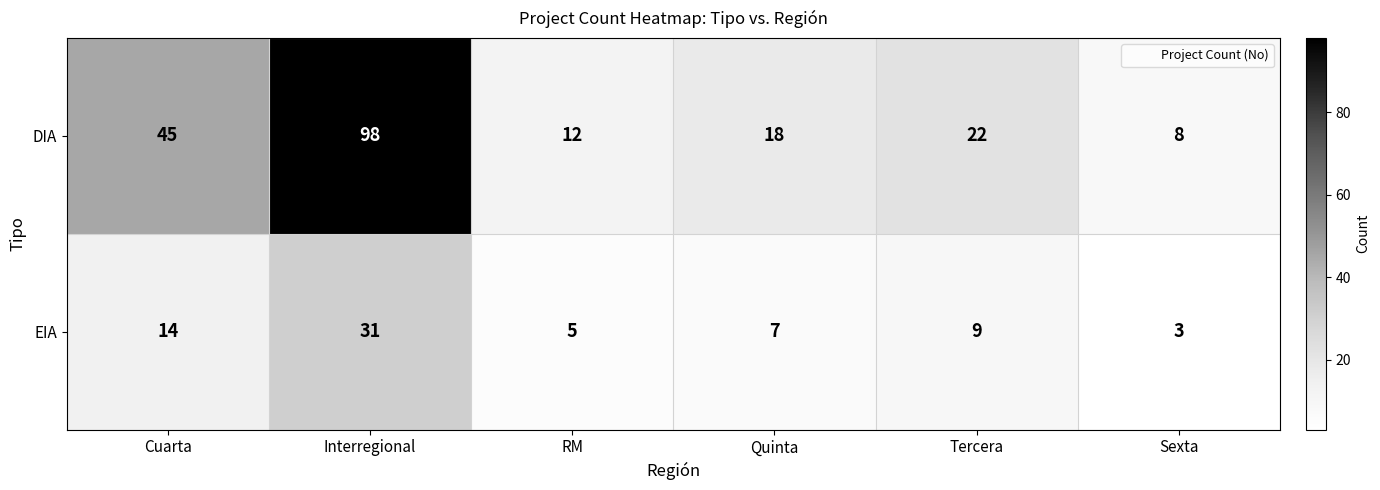

What is the lowest value of the DIA series?

8